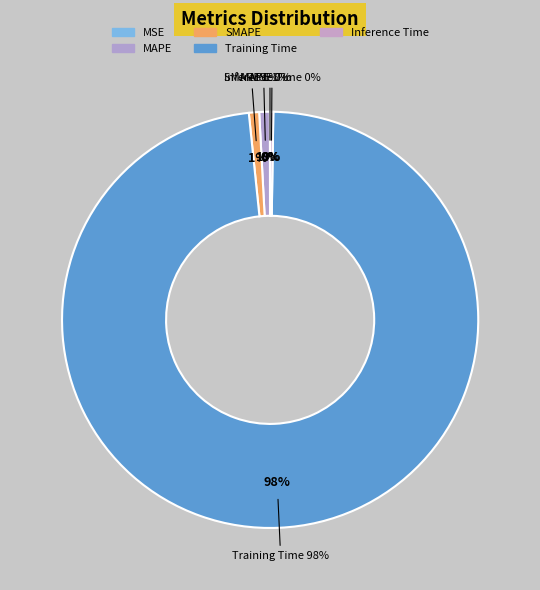

What is the smallest slice in the pie chart?

MSE